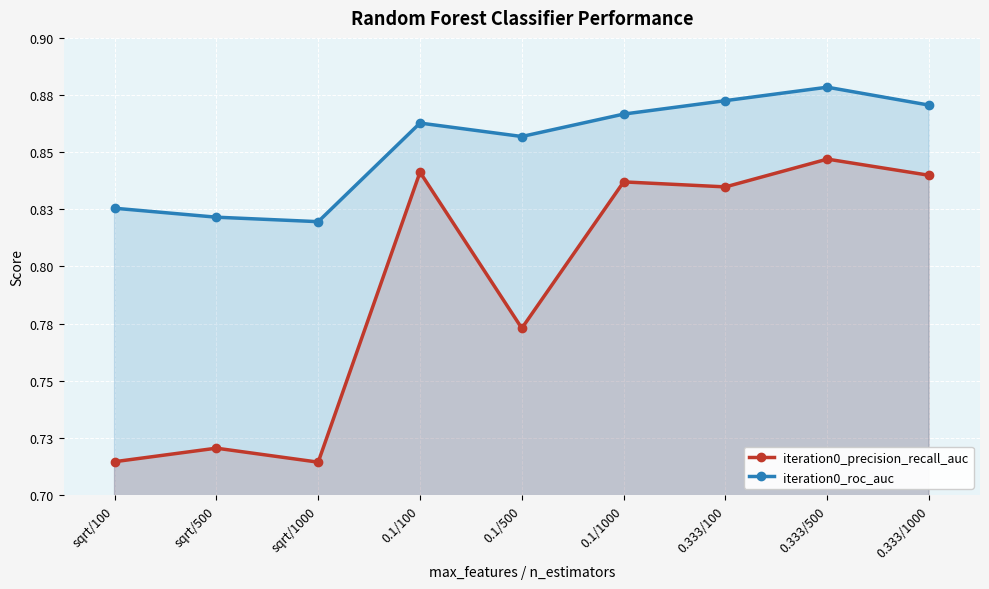

At which label is iteration0_roc_auc closest to 0?

sqrt/1000